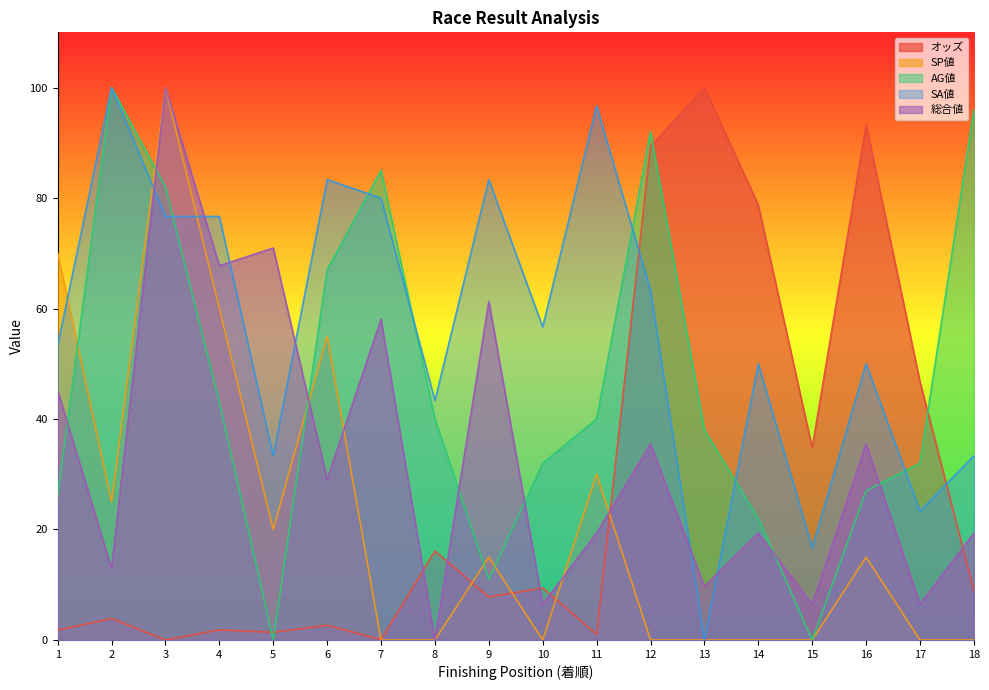

Is it true that SP値 equals 9.1 at 9?

False